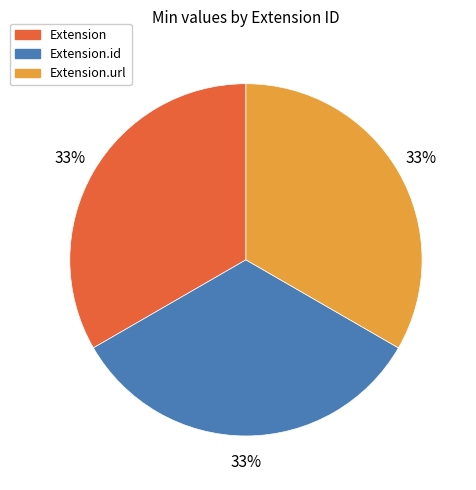

Does any single category account for the majority?

No